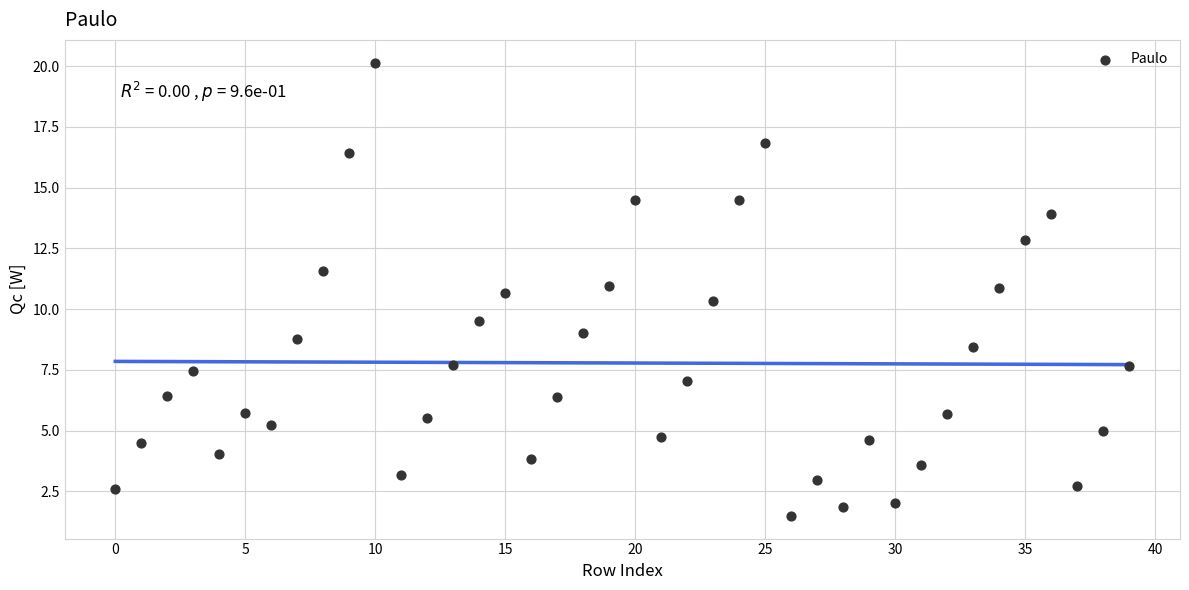

What is the range of Y values (max minus min)?

18.7